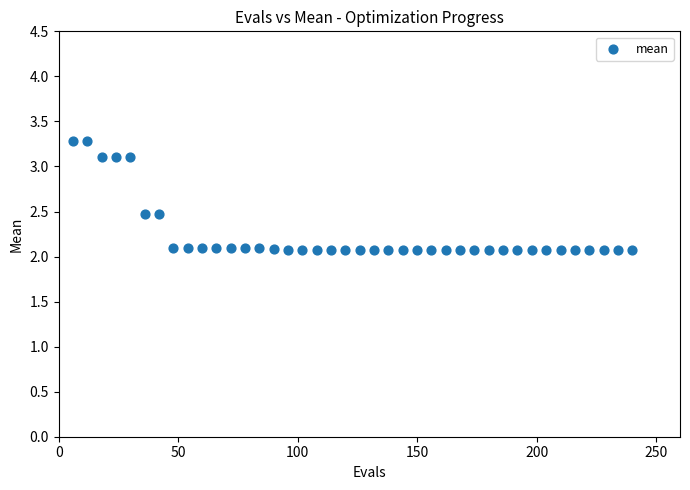

What is the range of Y values (max minus min)?

1.2